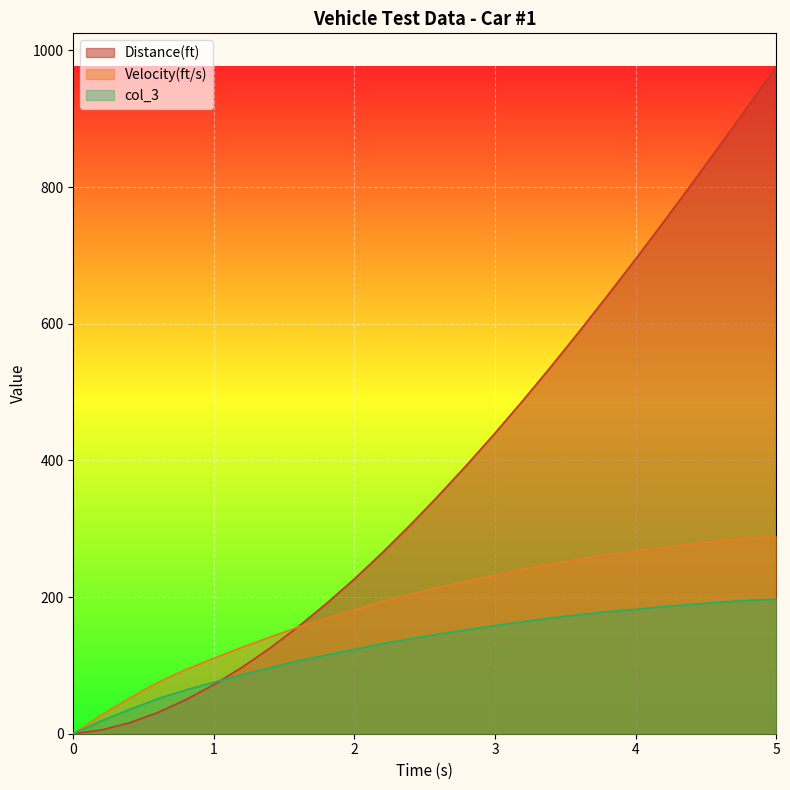

At how many categories does at least one series exceed 739?

5